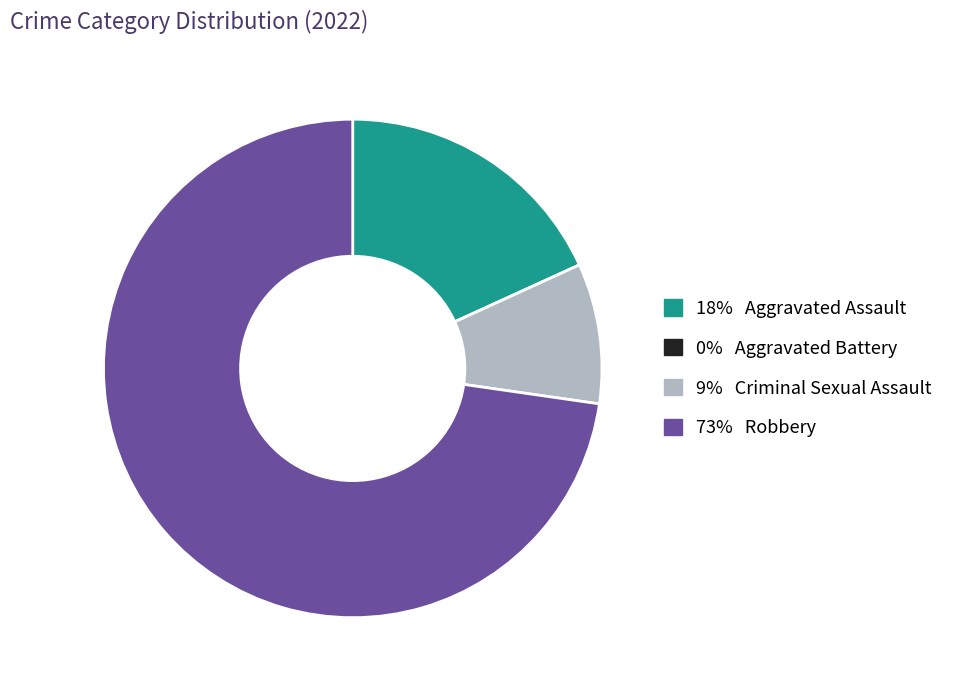

Is there any slice that represents more than half of the pie?

Yes